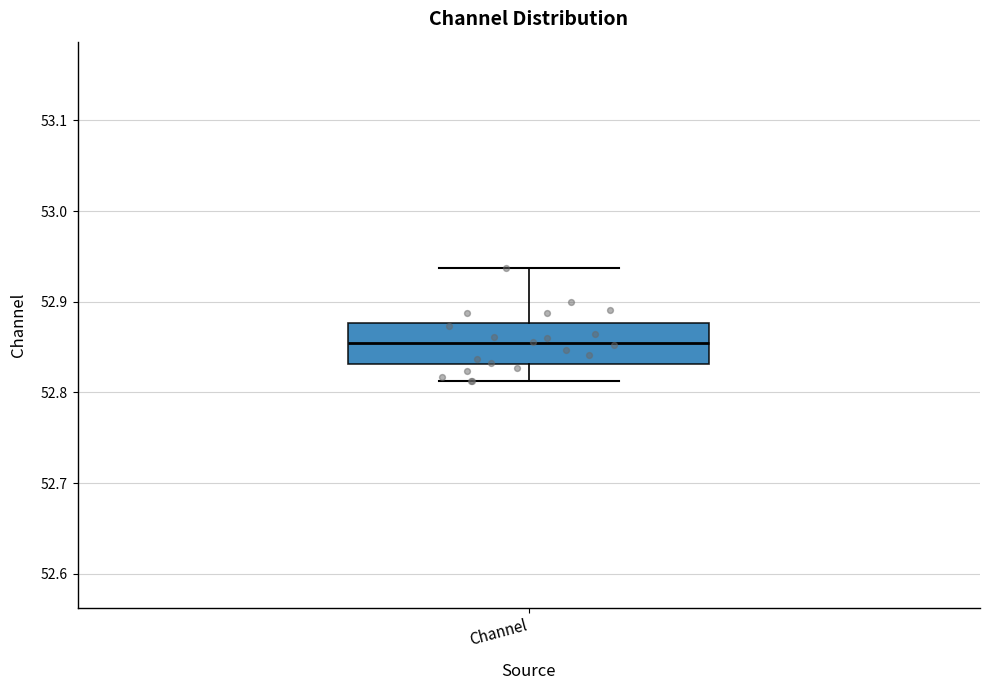

Where does the lower whisker of the box for Channel end on the y-axis? The values are not printed on the chart, so give them approximately, as read against the axis.

52.81